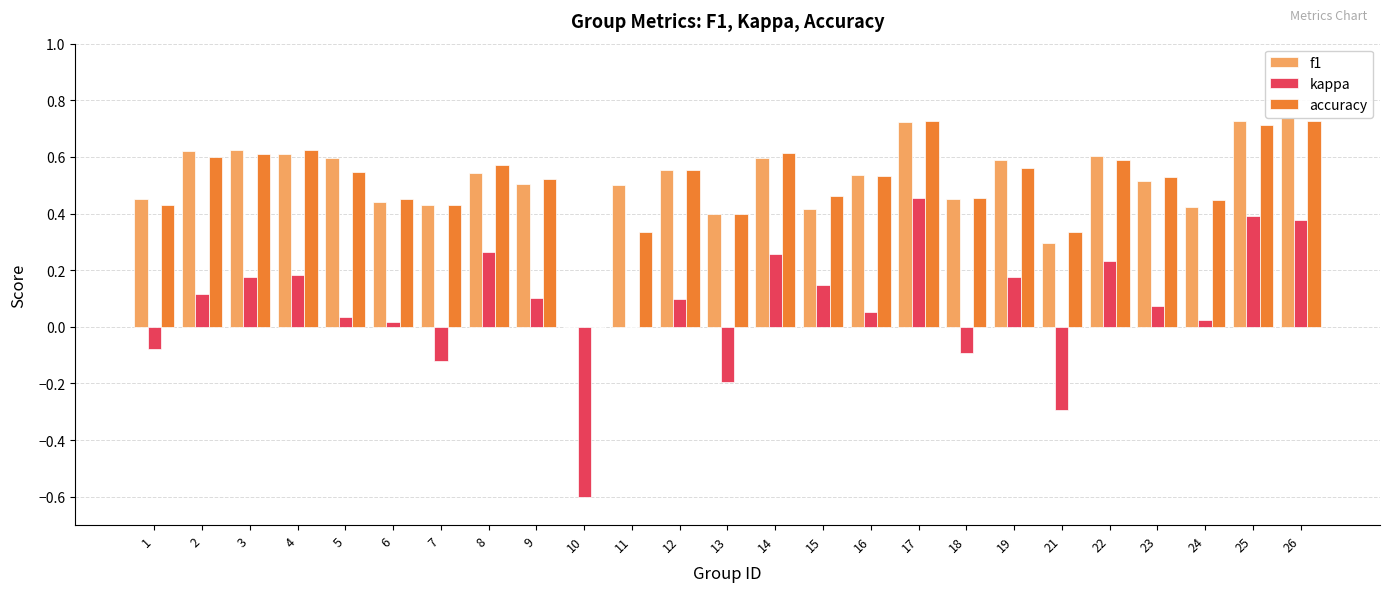

What is the sum of the f1 values at 9 and 4?

1.1